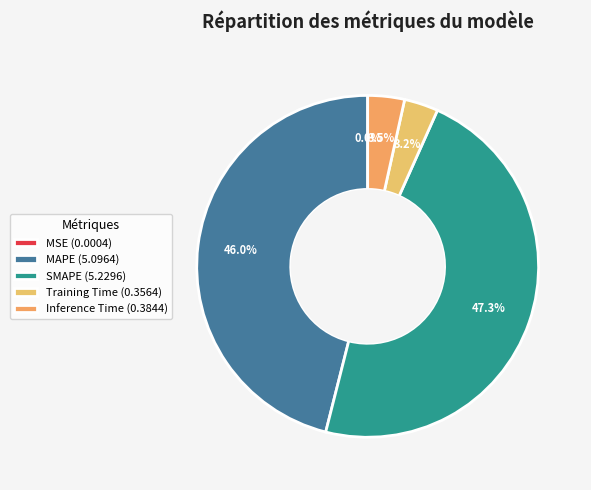

Count the number of slices in the pie.

5